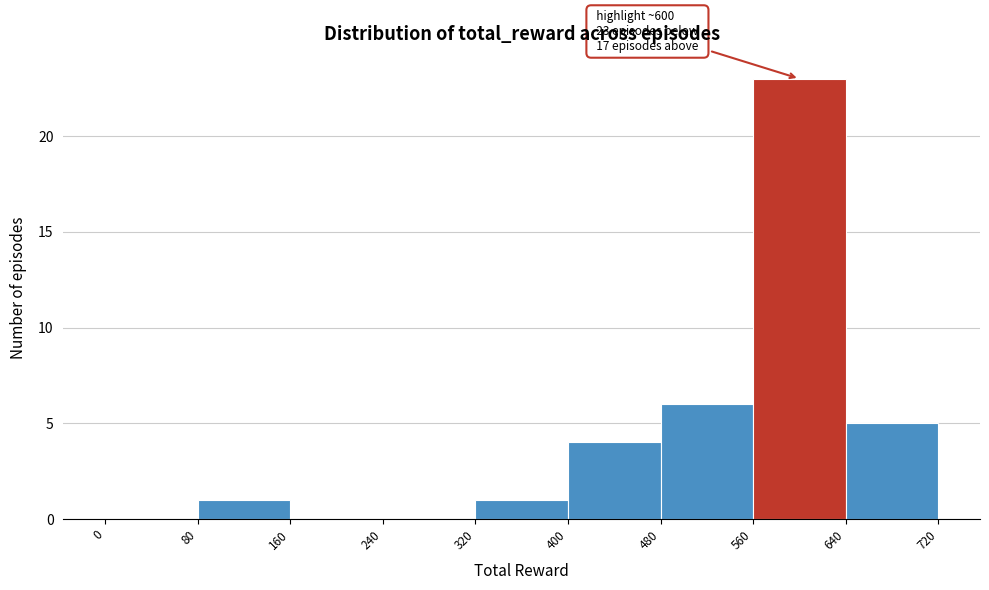

Which range on the x-axis has the tallest bar?

560 to 640